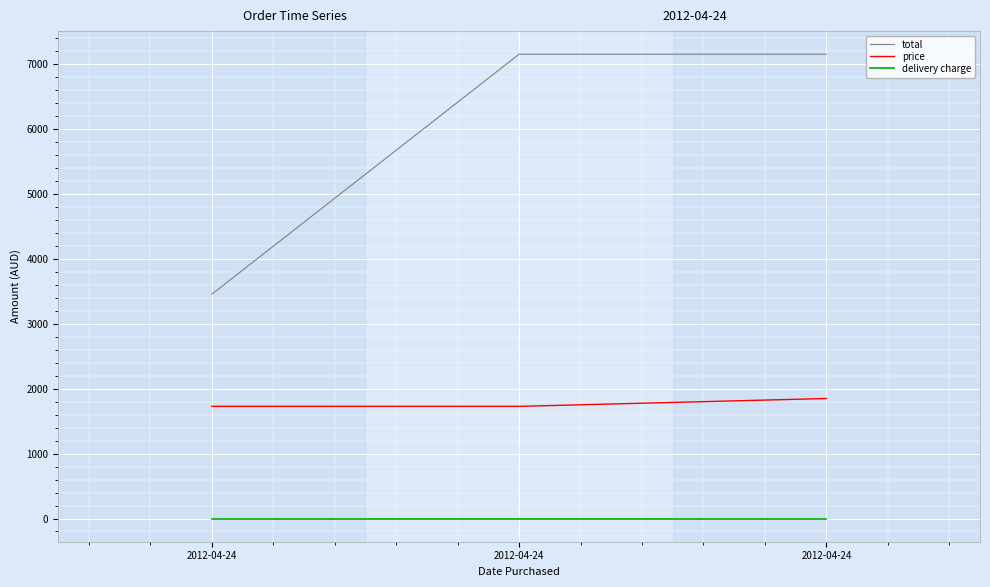

What are all the series names shown in the legend?

total, price, delivery charge